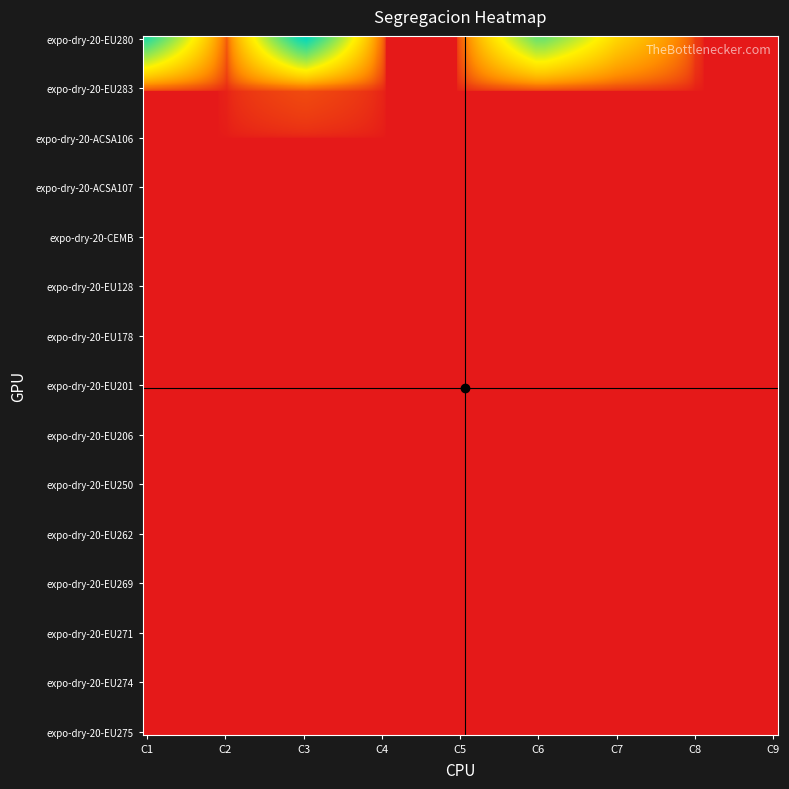

Count the number of categories in the chart.

9